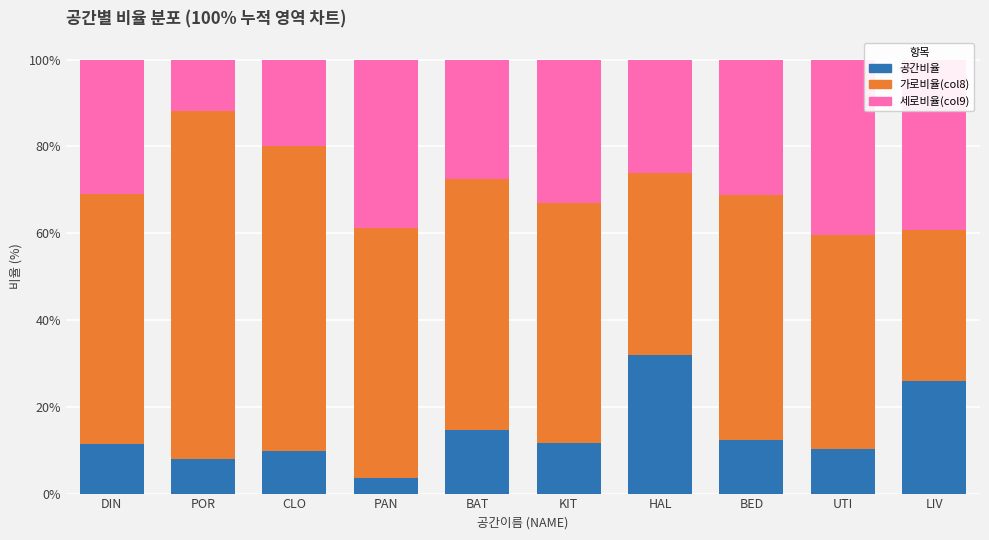

What is the minimum value for 공간비율?

3.6